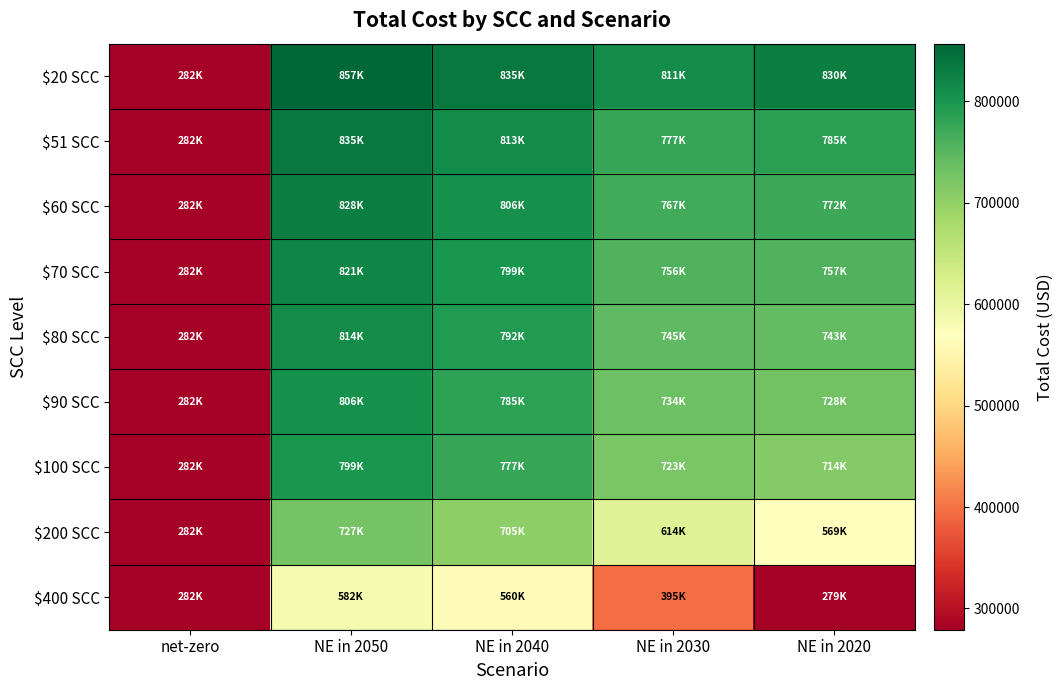

What is the minimum value shown in the chart?

279063.0